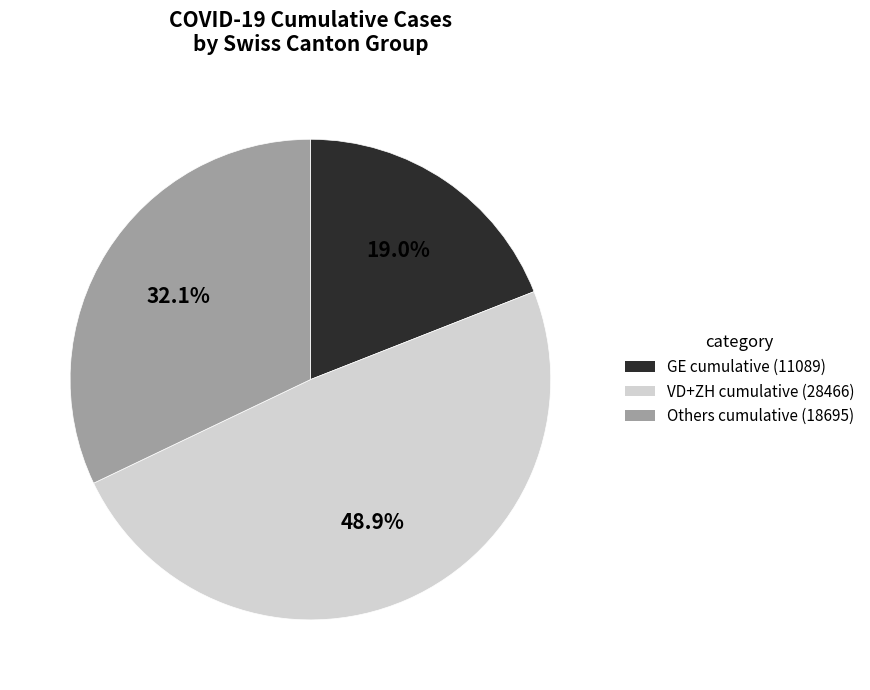

Is there any slice that represents more than half of the pie?

No